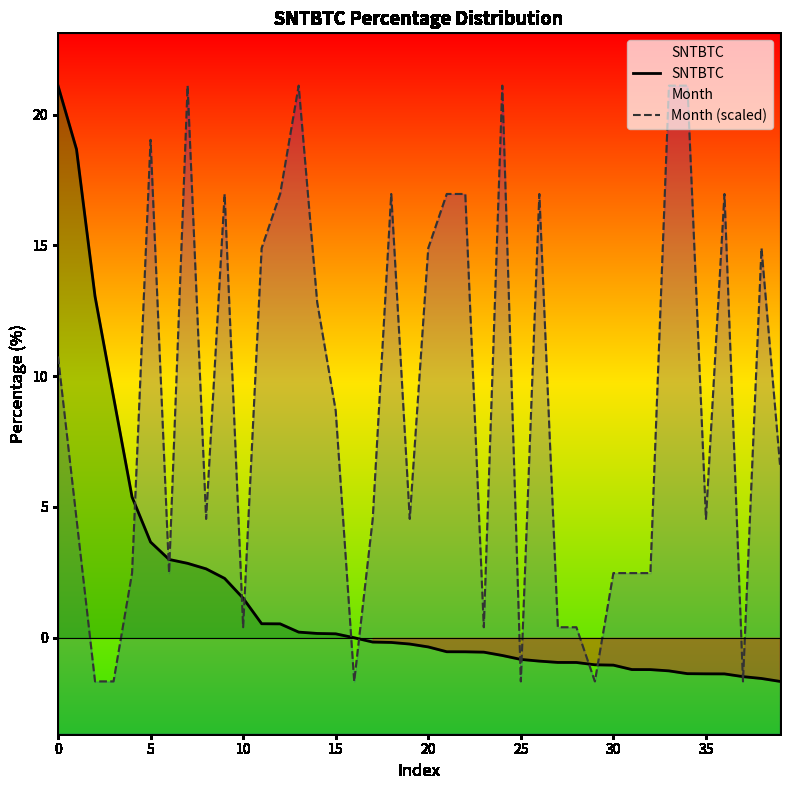

Reading left to right, list all the values displayed in this chart.

SNTBTC: 21.1	18.7	13.1	9.2	5.4	3.7	3.0	2.8	2.6	2.3	1.5	0.5	0.5	0.2	0.2	0.1	0.0	-0.2	-0.2	-0.2	-0.4	-0.5	-0.5	-0.6	-0.7	-0.8	-0.9	-0.9	-0.9	-1.0	-1.0	-1.2	-1.2	-1.3	-1.4	-1.4	-1.4	-1.5	-1.6	-1.7
Month (scaled): 10.8	4.5	-1.7	-1.7	2.5	19.0	2.5	21.1	4.5	17.0	0.4	14.9	17.0	21.1	12.8	8.7	-1.7	4.5	17.0	4.5	14.9	17.0	17.0	0.4	21.1	-1.7	17.0	0.4	0.4	-1.7	2.5	2.5	2.5	21.1	21.1	4.5	17.0	-1.7	14.9	6.6